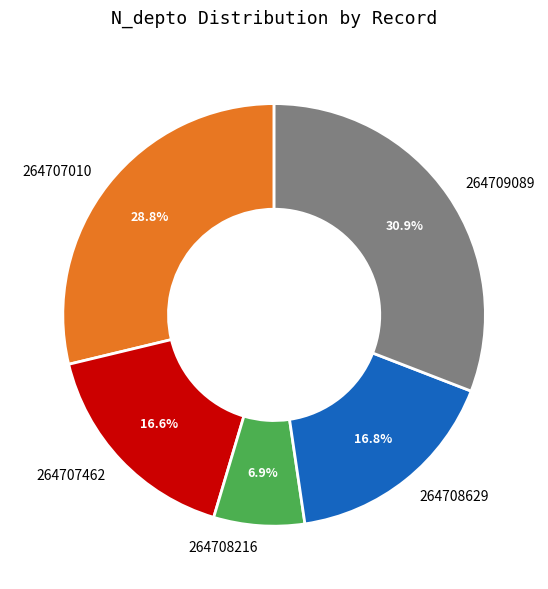

Does any single category account for the majority?

No